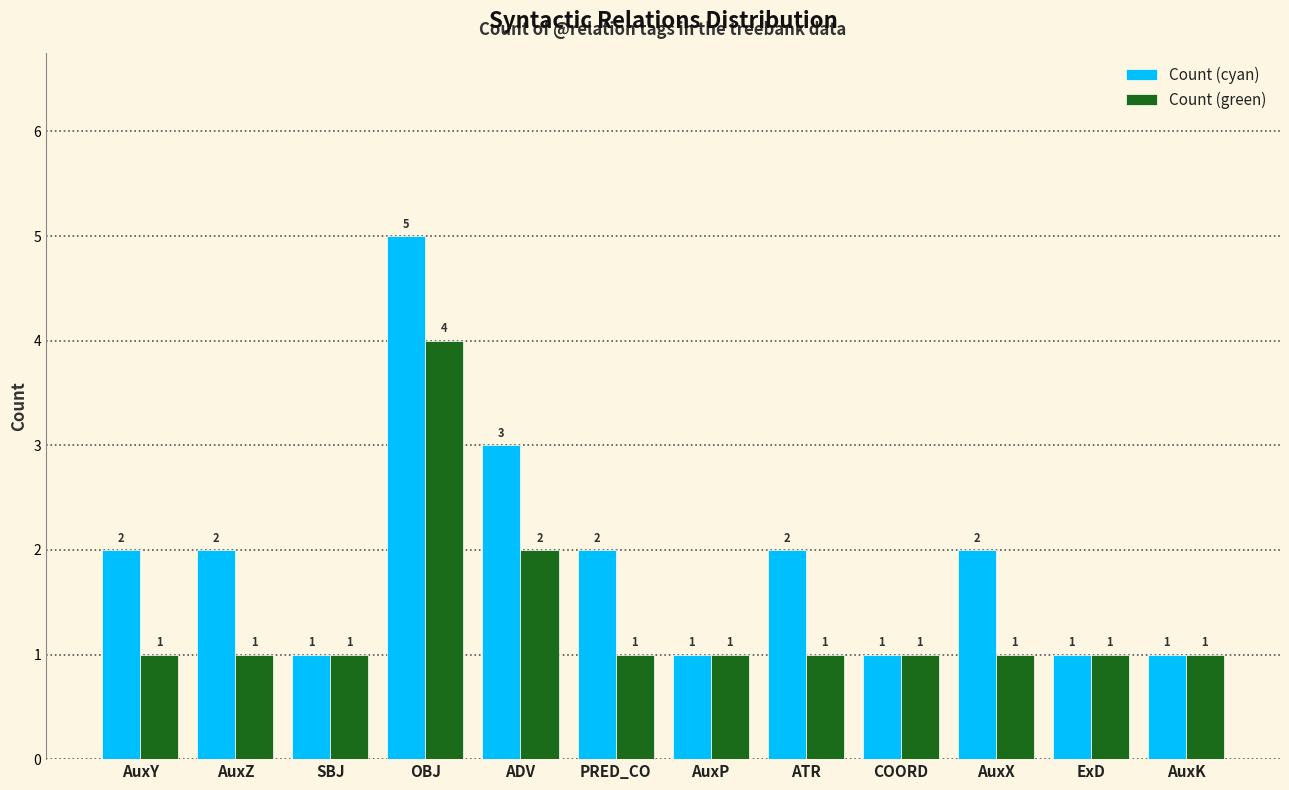

What is the maximum value shown in the chart?

5